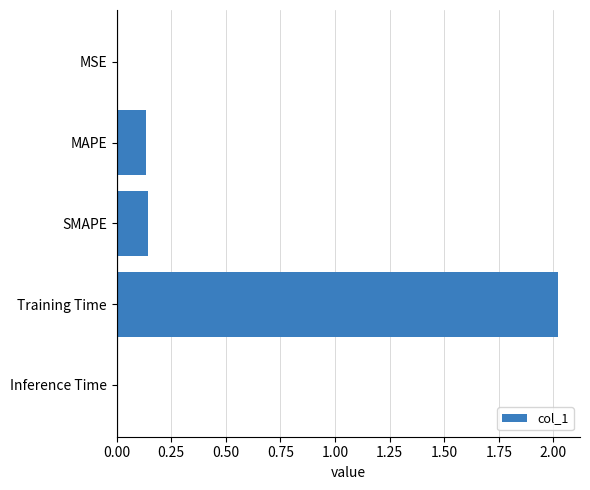

Which label corresponds to the largest value in the chart?

Training Time